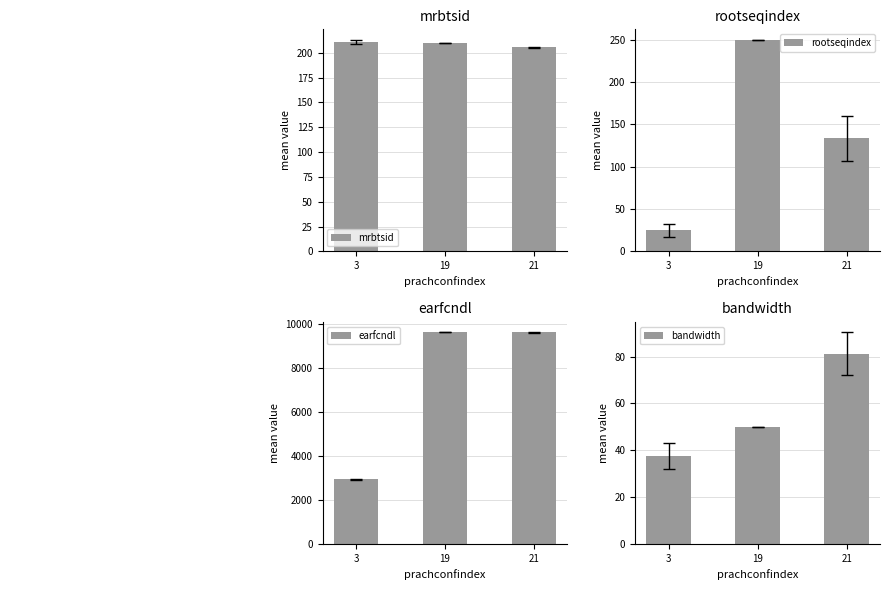

At which label does mrbtsid reach its minimum?

21